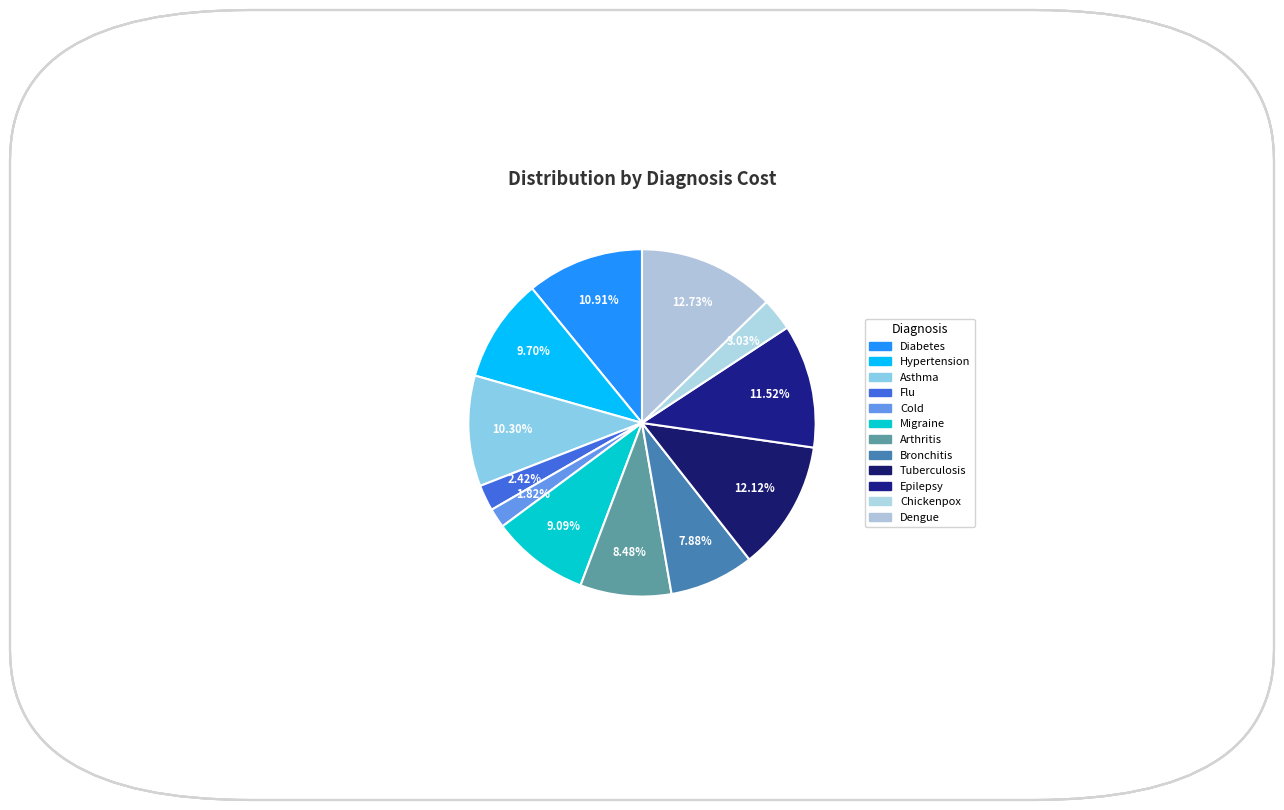

To the nearest percent, what is the combined percentage of Chickenpox and Migraine?

12%